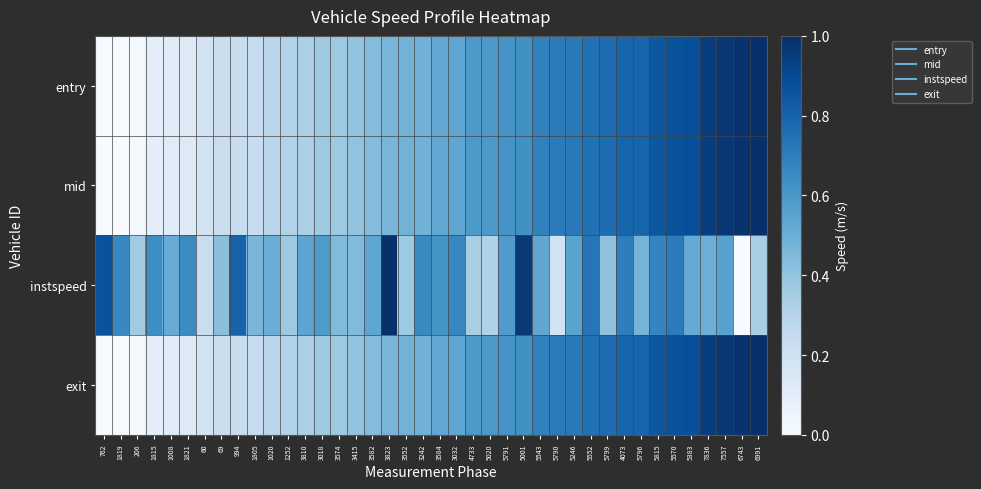

Reading right to left, extract all data points from this chart.

entry: 6991=1.0	6743=1.0	7557=1.0	7836=0.9	5383=0.9	5570=0.9	5815=0.8	5796=0.8	4073=0.8	5799=0.8	5552=0.7	5246=0.7	5790=0.7	5543=0.7	5001=0.6	5791=0.6	5020=0.6	4733=0.6	3032=0.5	3584=0.5	3242=0.5	3552=0.5	3823=0.5	3582=0.4	3415=0.4	3574=0.4	3018=0.4	3810=0.3	1252=0.3	1020=0.3	1805=0.2	994=0.2	69=0.2	60=0.2	1821=0.1	1008=0.1	1815=0.1	206=0.0	1819=0.0	762=0.0
mid: 6991=1.0	6743=1.0	7557=1.0	7836=0.9	5383=0.9	5570=0.9	5815=0.8	5796=0.8	4073=0.8	5799=0.8	5552=0.7	5246=0.7	5790=0.7	5543=0.7	5001=0.6	5791=0.6	5020=0.6	4733=0.6	3032=0.5	3584=0.5	3242=0.5	3552=0.5	3823=0.5	3582=0.4	3415=0.4	3574=0.4	3018=0.4	3810=0.3	1252=0.3	1020=0.3	1805=0.2	994=0.2	69=0.2	60=0.2	1821=0.1	1008=0.1	1815=0.1	206=0.0	1819=0.0	762=0.0
instspeed: 6991=0.3	6743=0.0	7557=0.6	7836=0.5	5383=0.5	5570=0.7	5815=0.7	5796=0.5	4073=0.7	5799=0.4	5552=0.7	5246=0.5	5790=0.2	5543=0.5	5001=1.0	5791=0.6	5020=0.3	4733=0.3	3032=0.7	3584=0.6	3242=0.7	3552=0.4	3823=1.0	3582=0.5	3415=0.4	3574=0.4	3018=0.6	3810=0.5	1252=0.4	1020=0.5	1805=0.5	994=0.8	69=0.4	60=0.2	1821=0.6	1008=0.5	1815=0.6	206=0.4	1819=0.7	762=0.9
exit: 6991=1.0	6743=1.0	7557=1.0	7836=0.9	5383=0.9	5570=0.9	5815=0.8	5796=0.8	4073=0.8	5799=0.8	5552=0.7	5246=0.7	5790=0.7	5543=0.7	5001=0.6	5791=0.6	5020=0.6	4733=0.6	3032=0.5	3584=0.5	3242=0.5	3552=0.5	3823=0.5	3582=0.4	3415=0.4	3574=0.4	3018=0.4	3810=0.3	1252=0.3	1020=0.3	1805=0.2	994=0.2	69=0.2	60=0.2	1821=0.1	1008=0.1	1815=0.1	206=0.0	1819=0.0	762=0.0